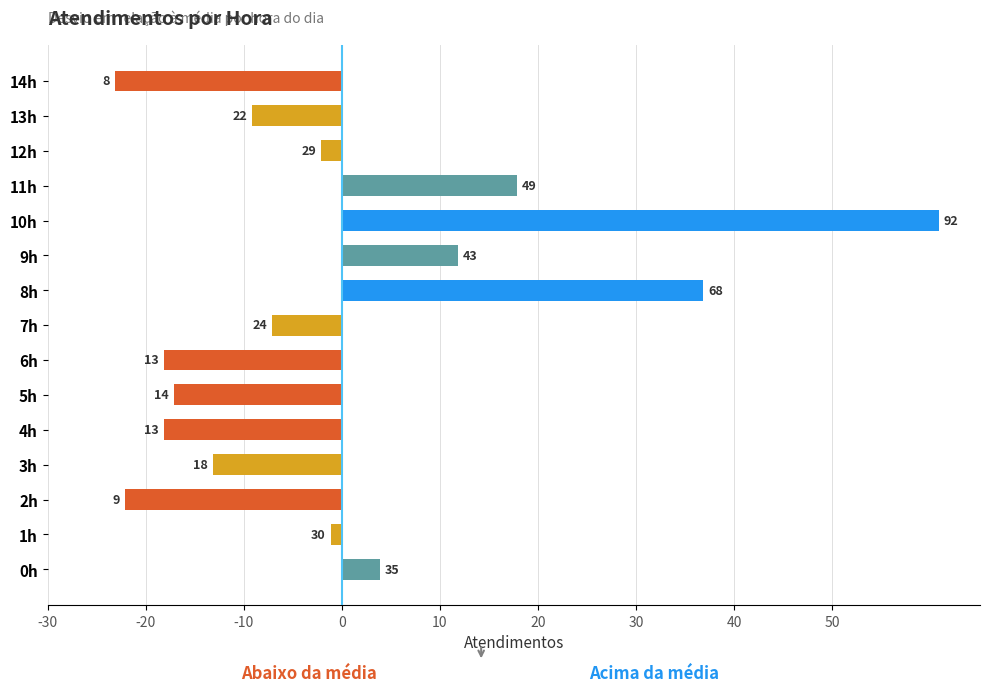

Does the chart contain any negative values?

Yes